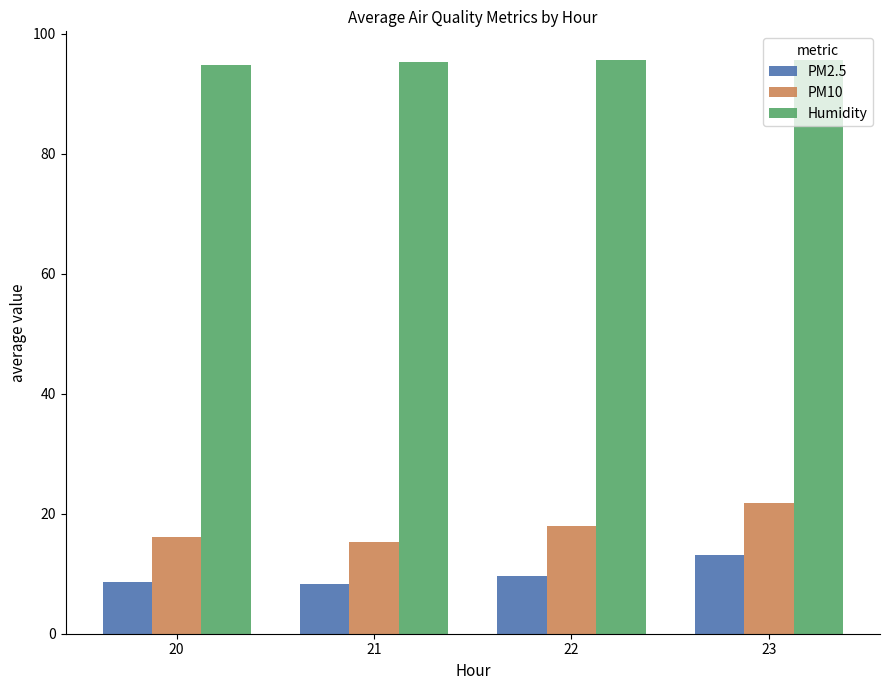

Which series has the largest range (max minus min)?

PM10